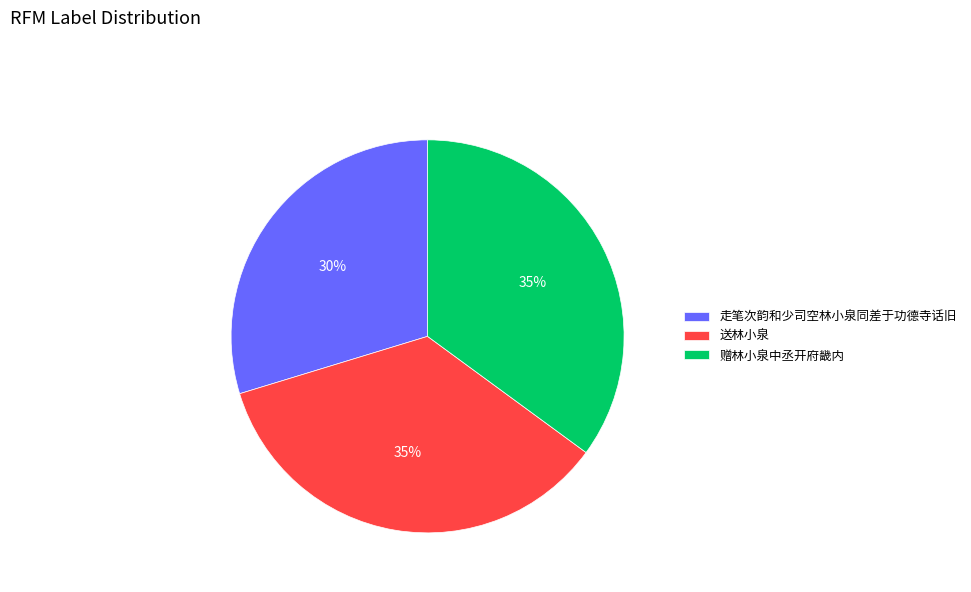

Which has a higher value, 走笔次韵和少司空林小泉同差于功德寺话旧 or 赠林小泉中丞开府畿内?

赠林小泉中丞开府畿内